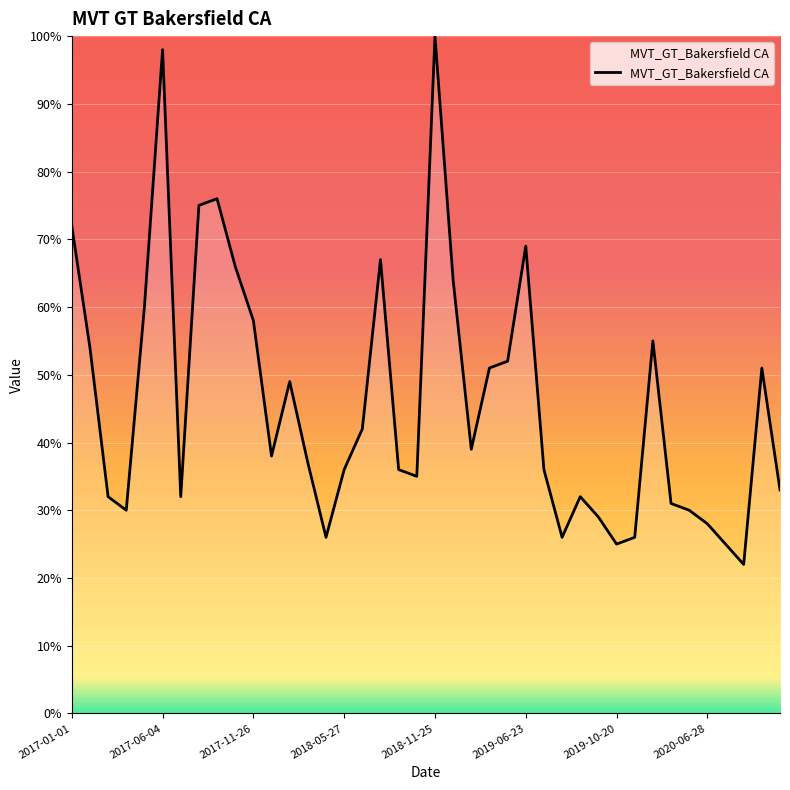

What is the maximum value shown in the chart?

100